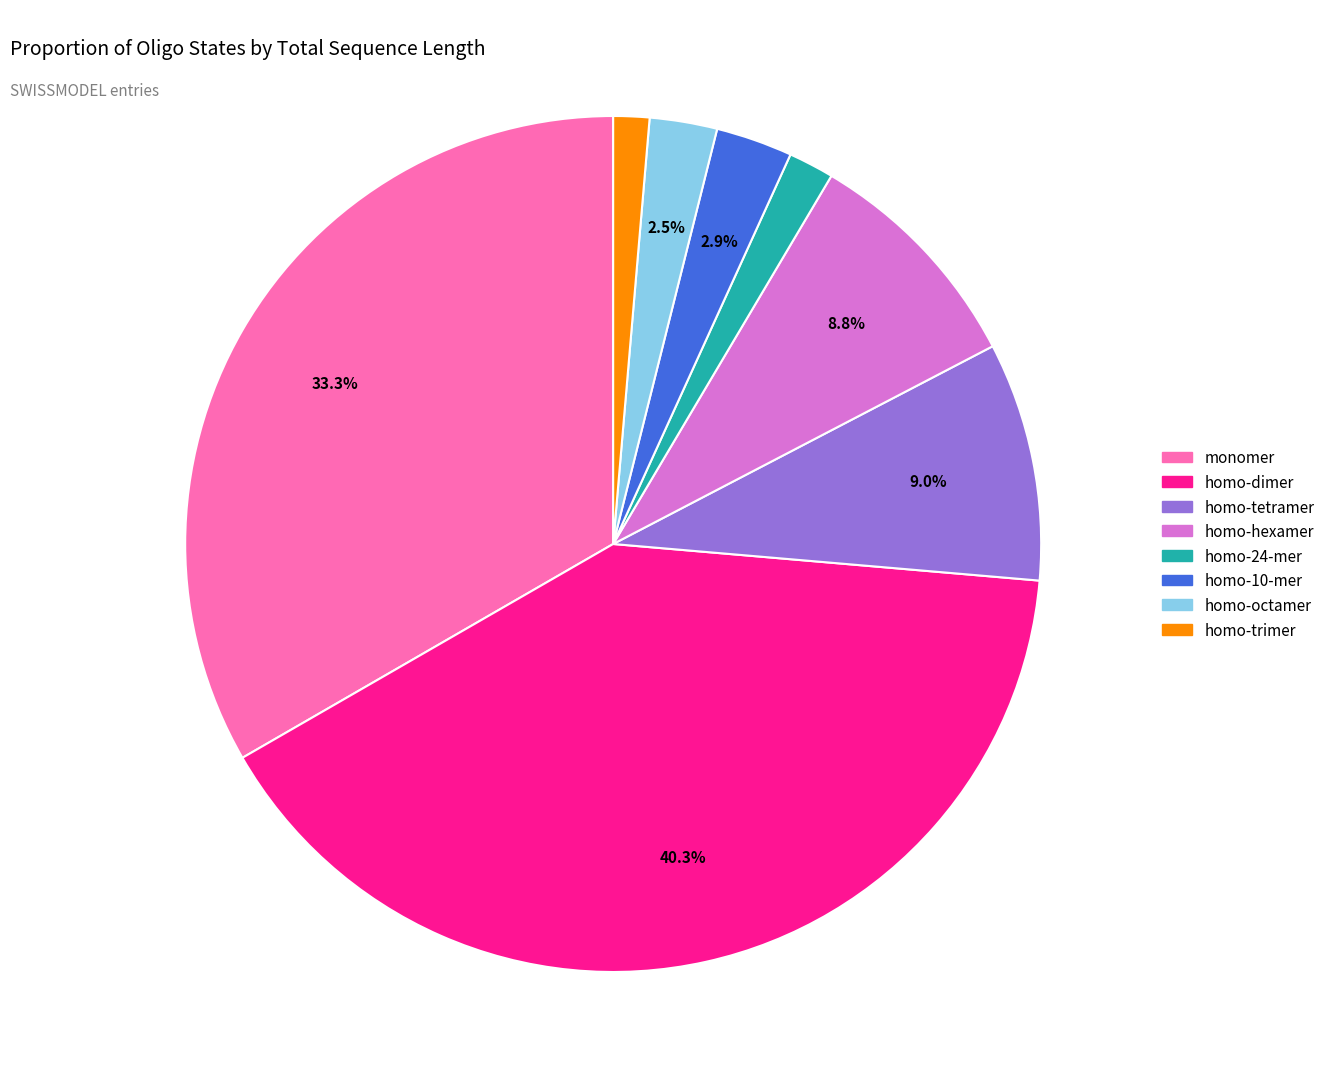

Is it true that homo-tetramer is 1% of the pie?

False